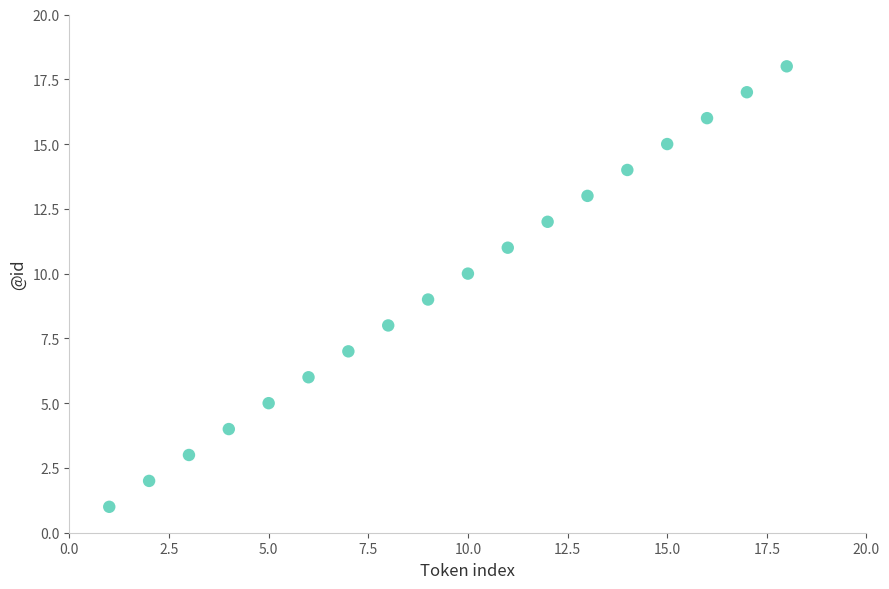

What is the range of Y values (max minus min)?

17